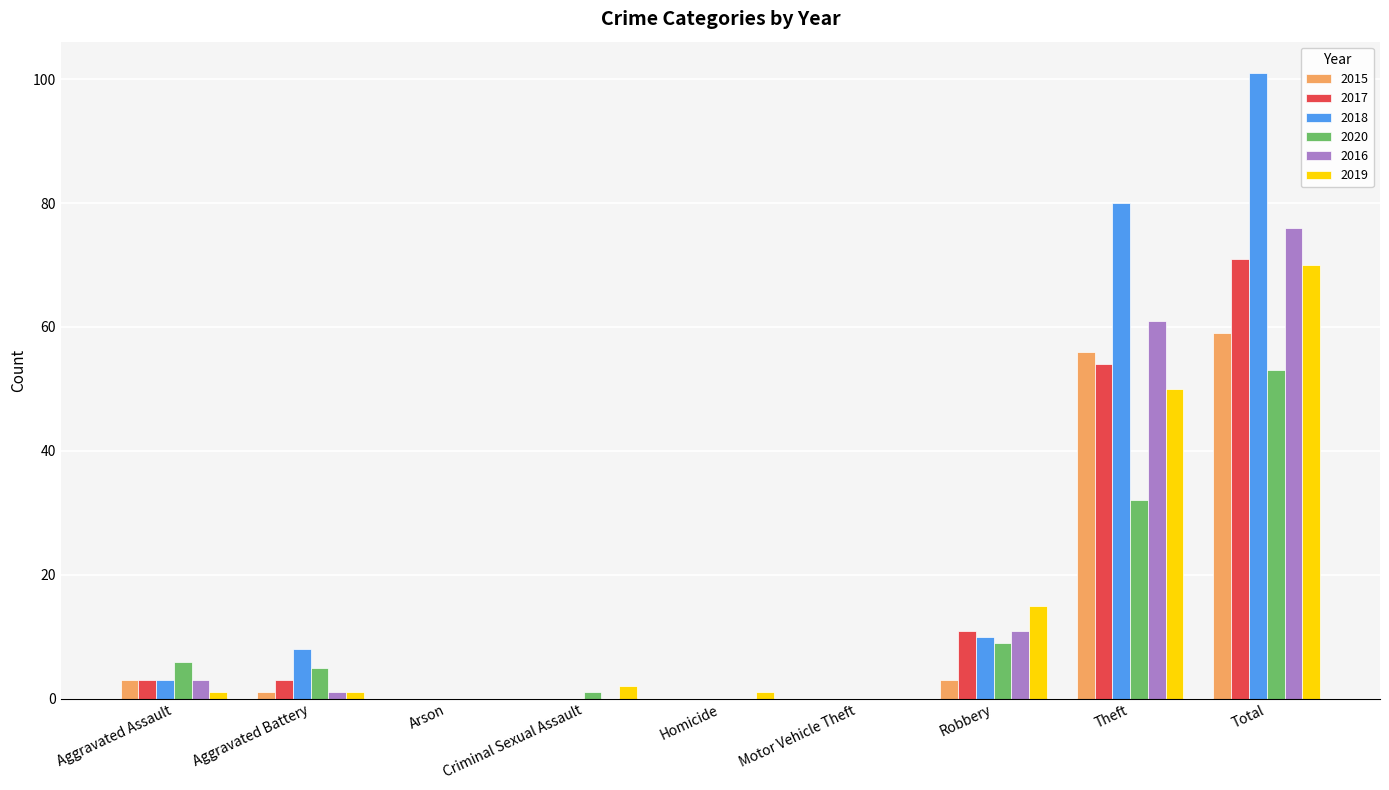

Count the number of categories in the chart.

9